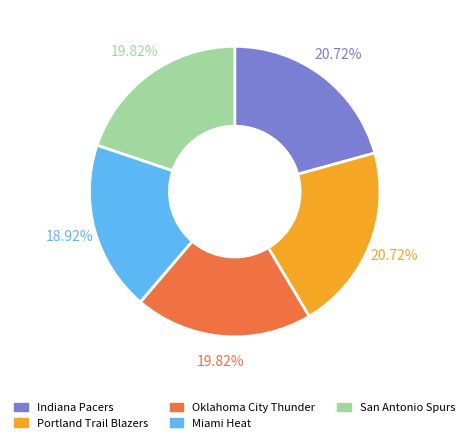

What percentage do Oklahoma City Thunder and Miami Heat together represent?

38.7%